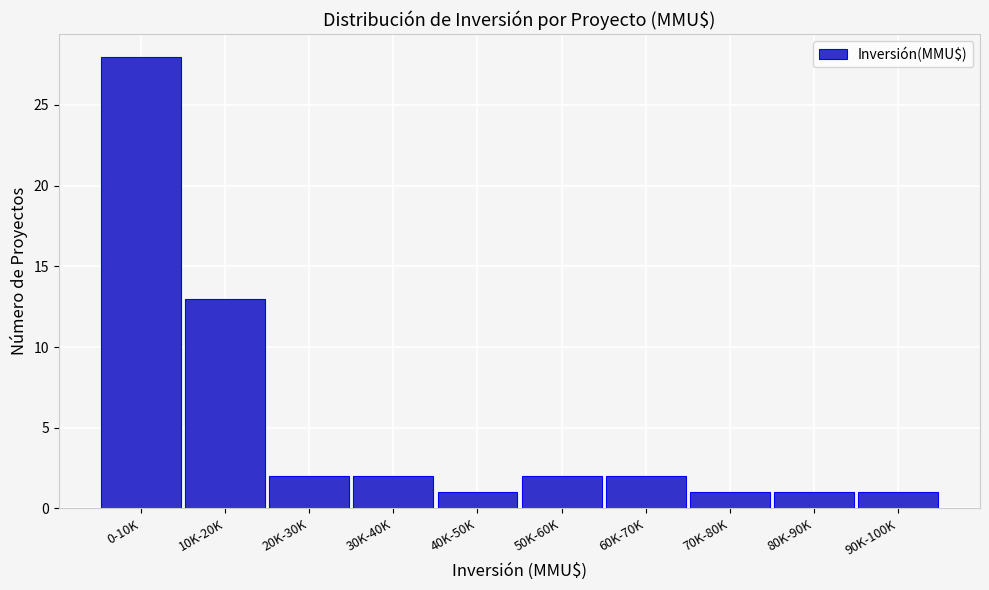

Reading left to right, transcribe all the data shown in this chart.

28	13	2	2	1	2	2	1	1	1